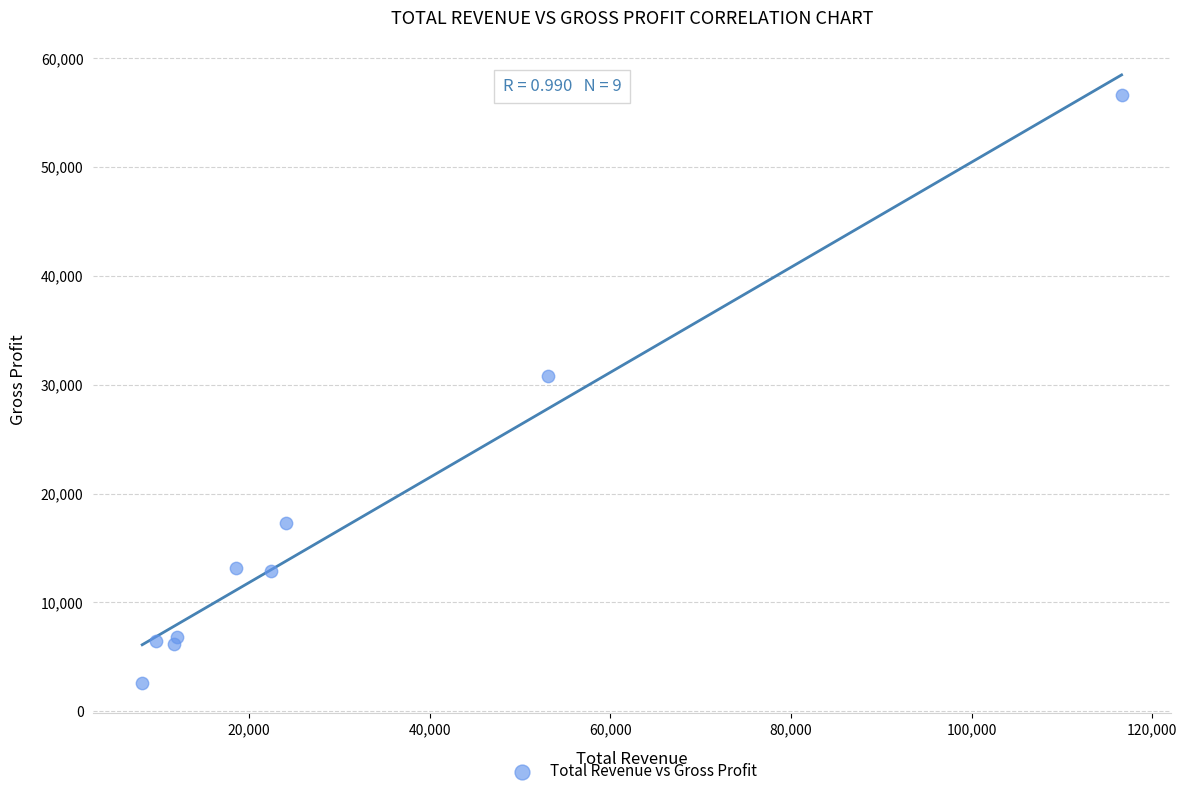

What Y value in the scatter plot is closest to 29600?

30800